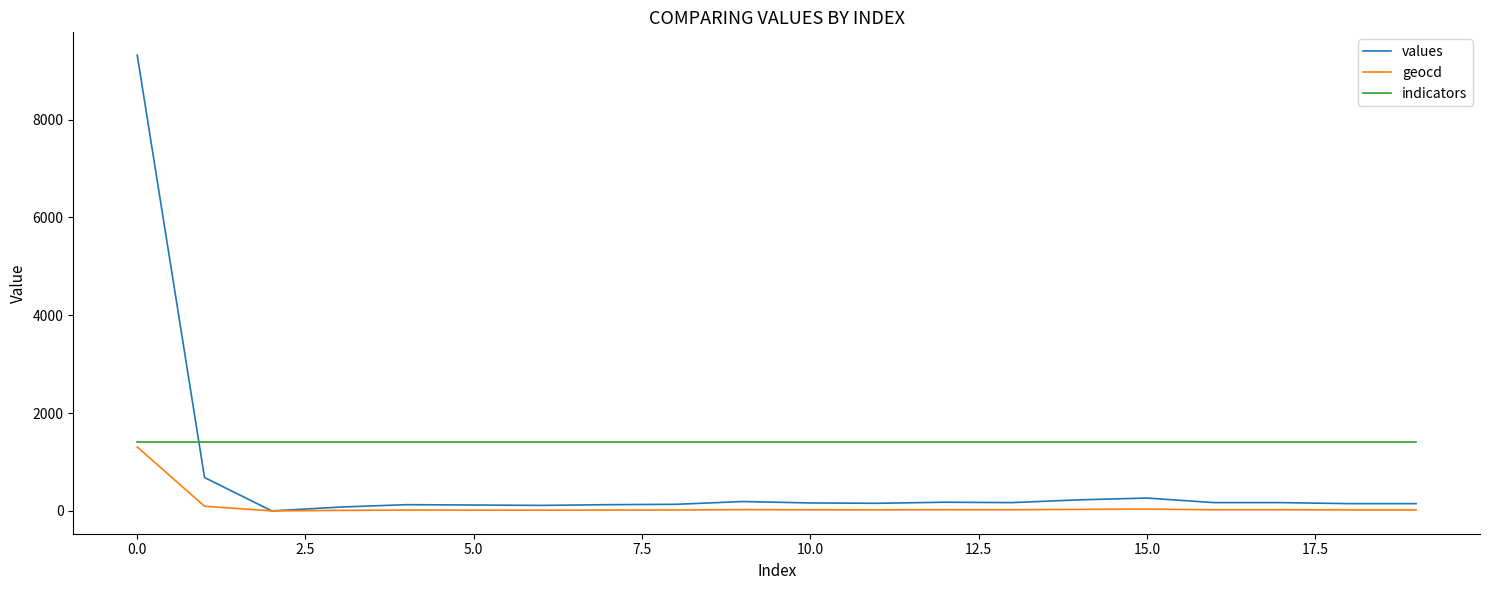

What is the highest value of the values series?

9316